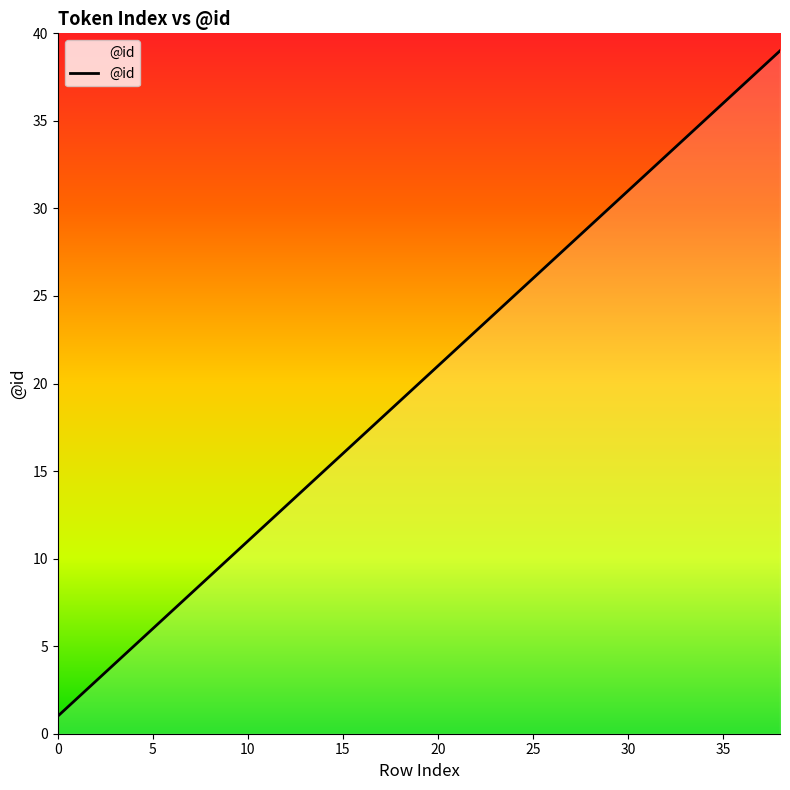

How many series are shown in this chart?

1